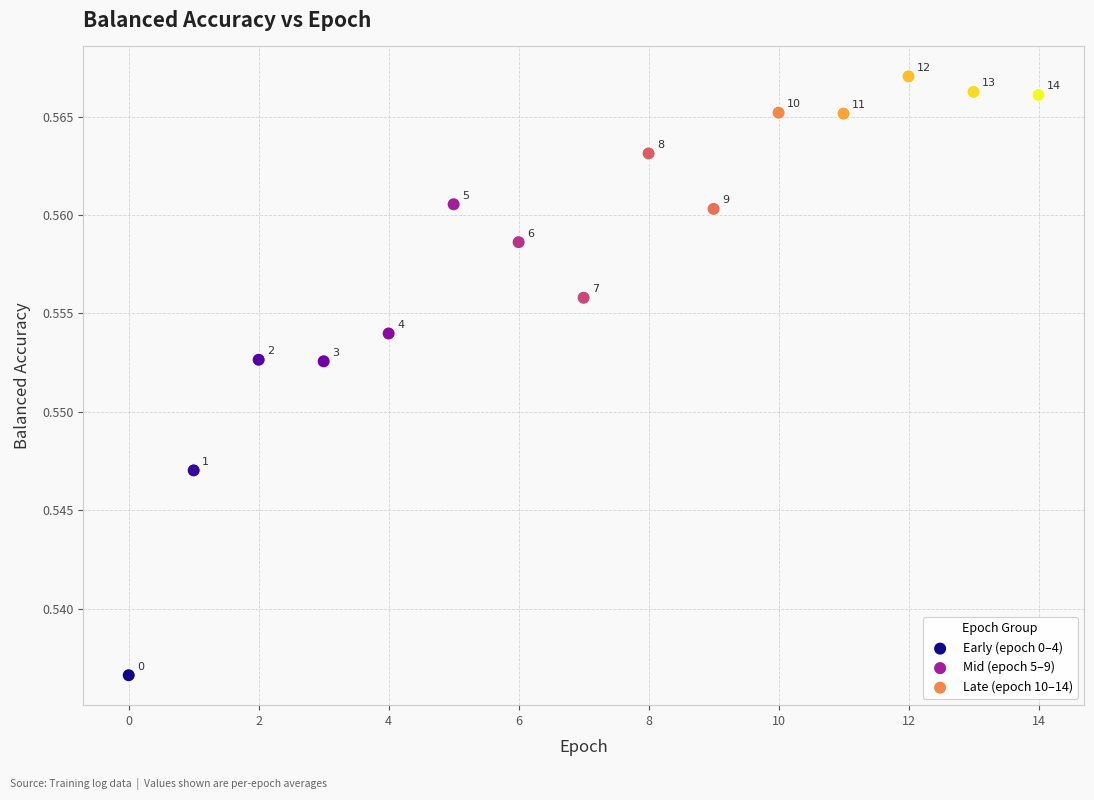

Which series reaches the maximum Y coordinate?

Late (epoch 10–14)